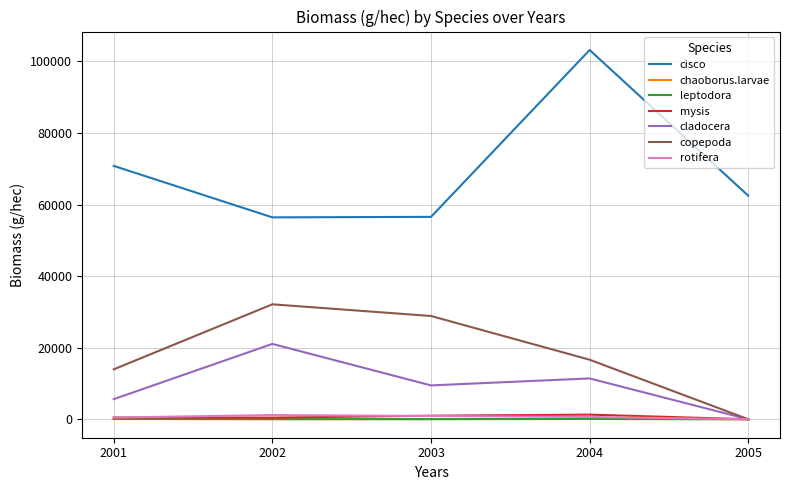

Where does the chaoborus.larvae series first go above 50?

2001